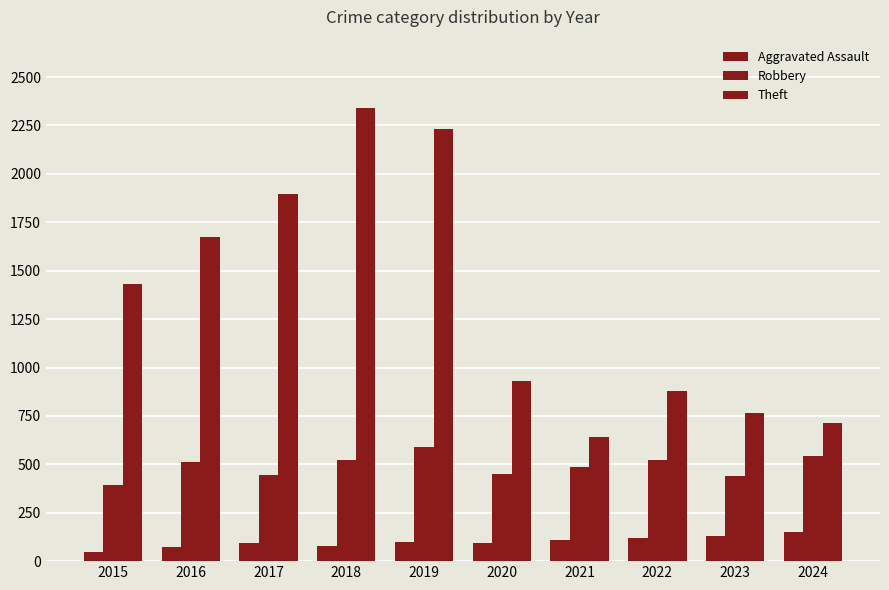

How many data points does each series have?

10